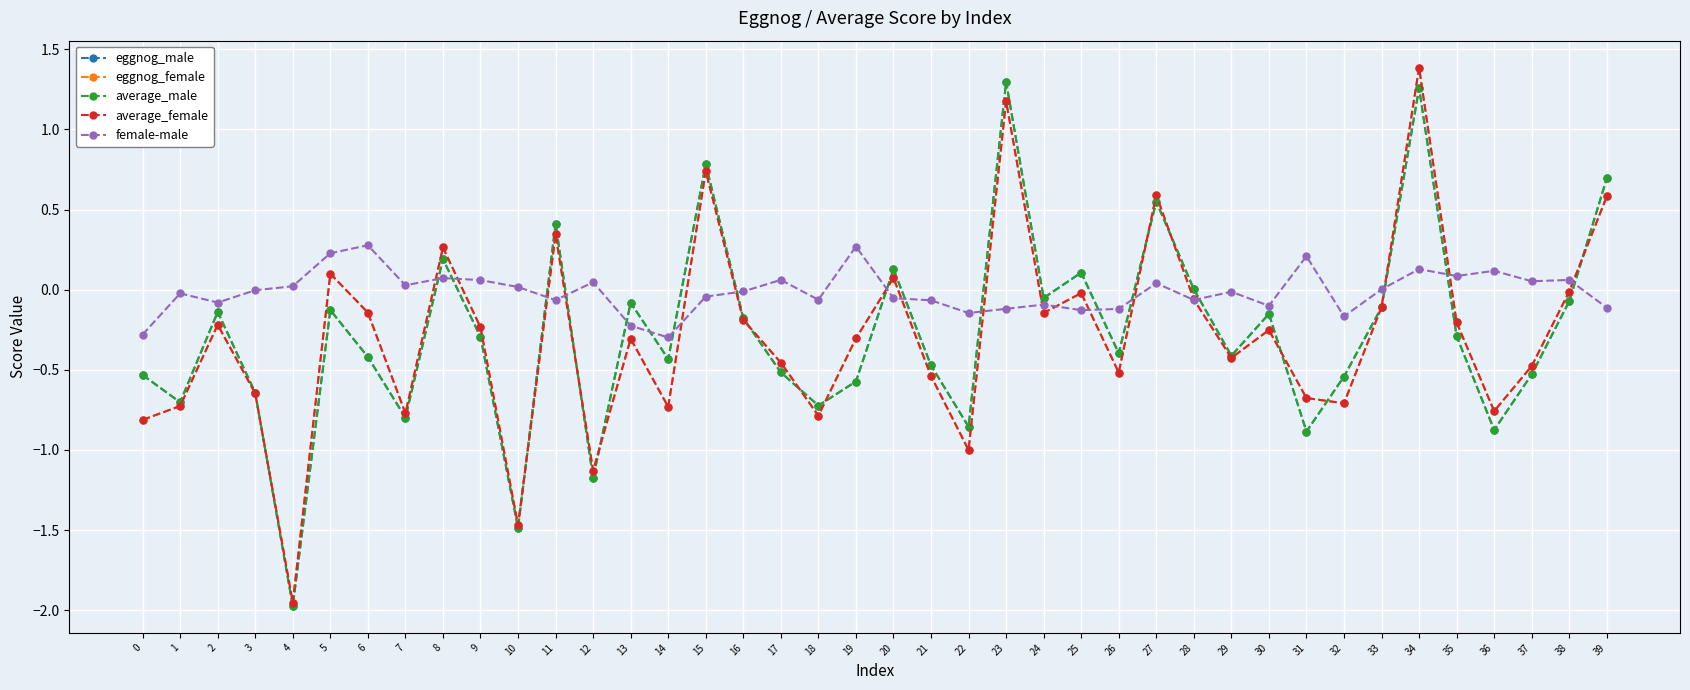

Does the chart have visible grid lines?

Yes